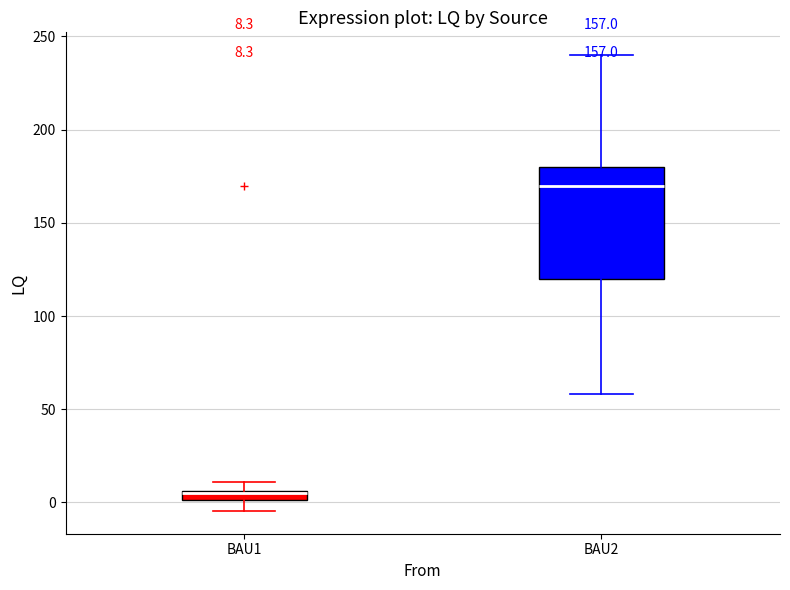

Comparing the boxes themselves (not the whiskers), which one is the tallest?

BAU2